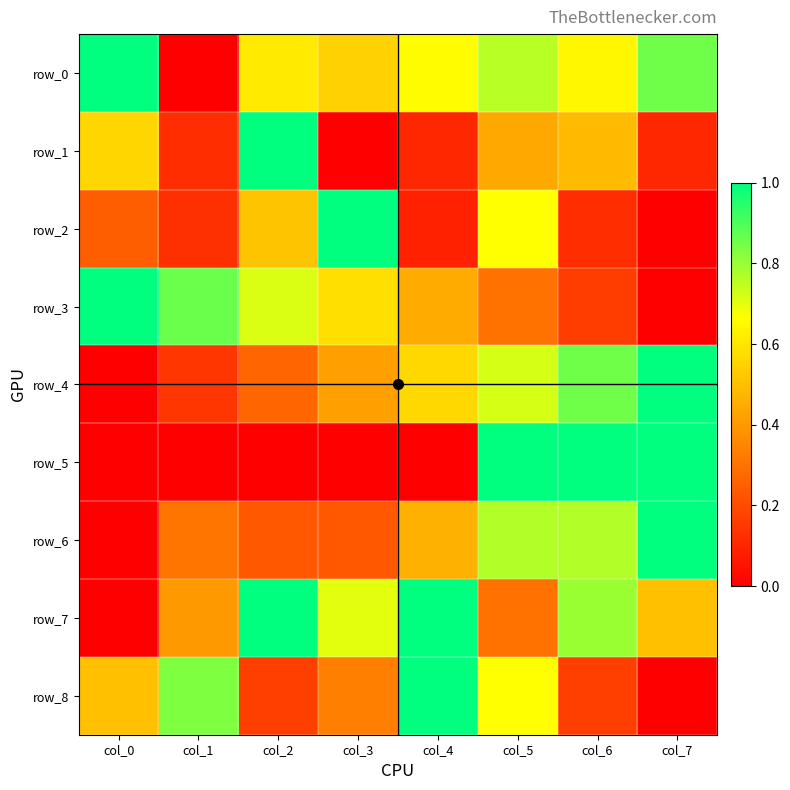

Is the value of row_2 at col_1 greater than the value of row_3 at col_0?

No